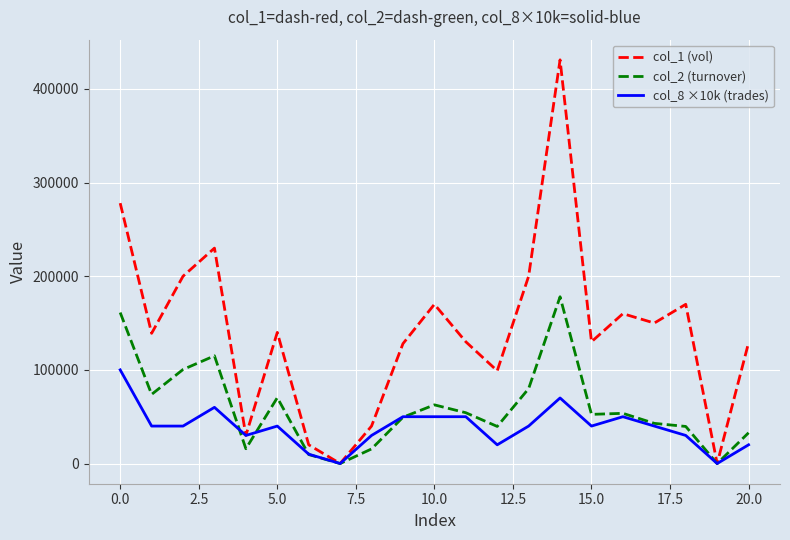

Which series has the largest total across all categories?

col_1 (vol)